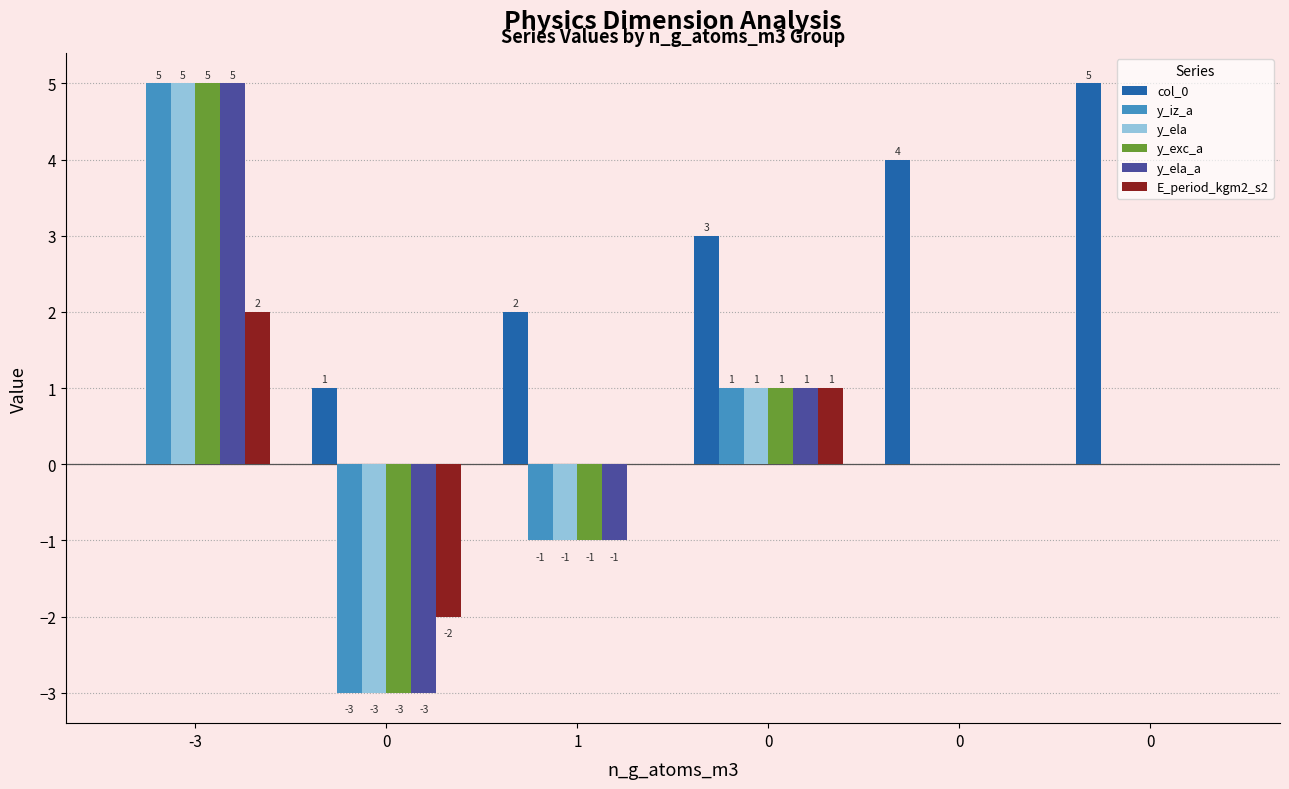

How many series are shown in this chart?

6